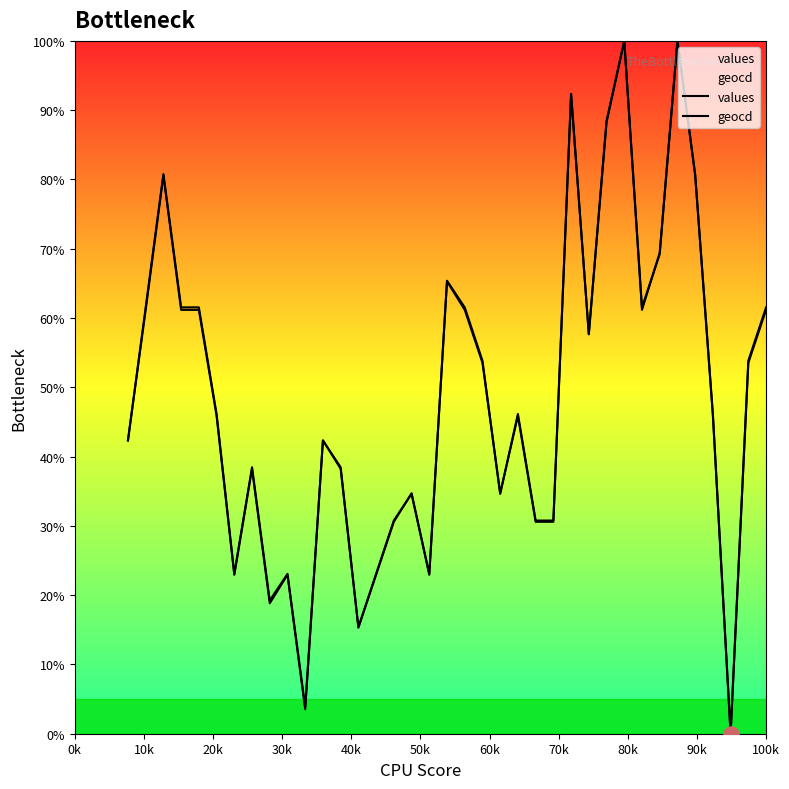

Which series reaches the minimum Y coordinate?

values